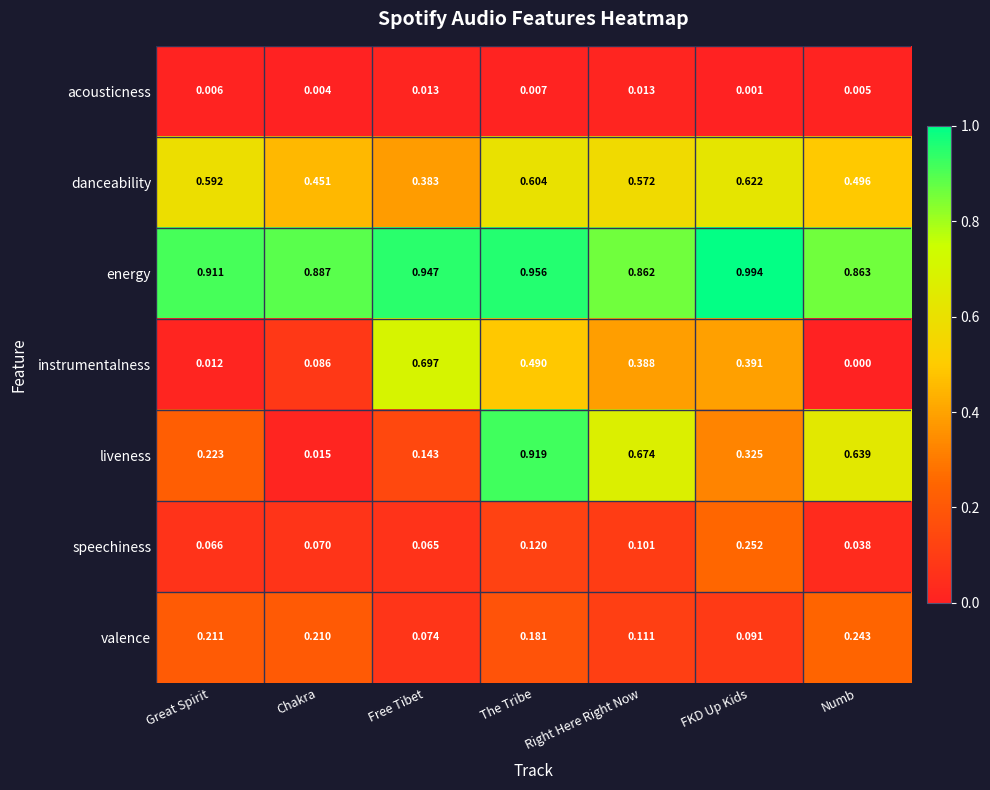

Between Right Here Right Now and FKD Up Kids, which series saw the biggest shift?

liveness